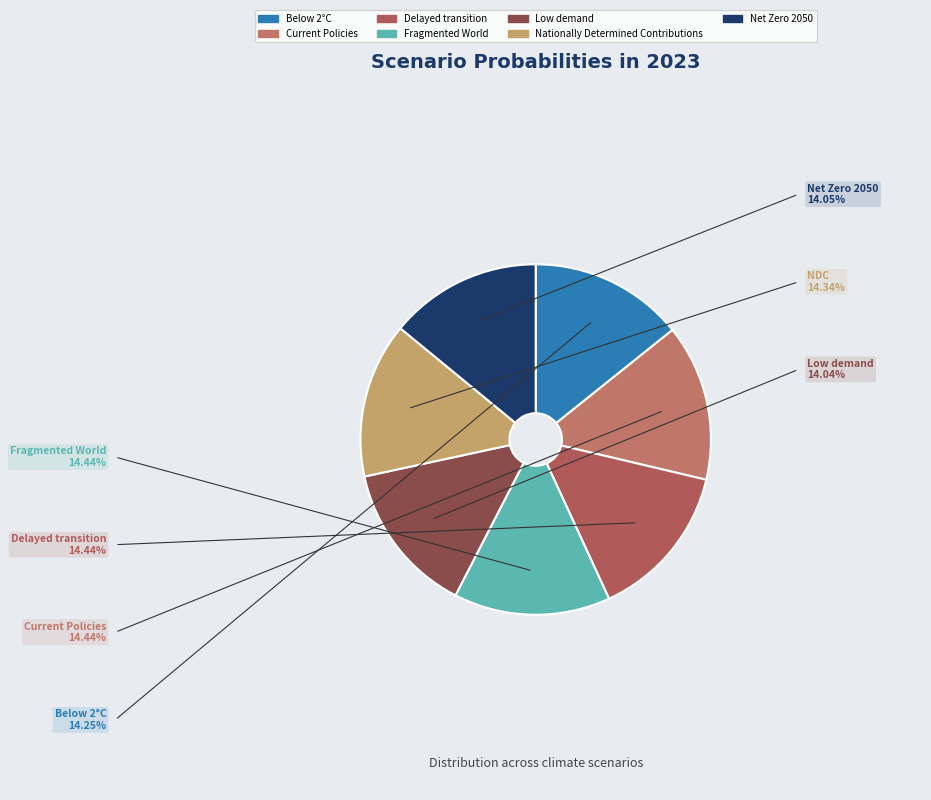

What percentage is the Low demand slice, to the nearest percent?

14%